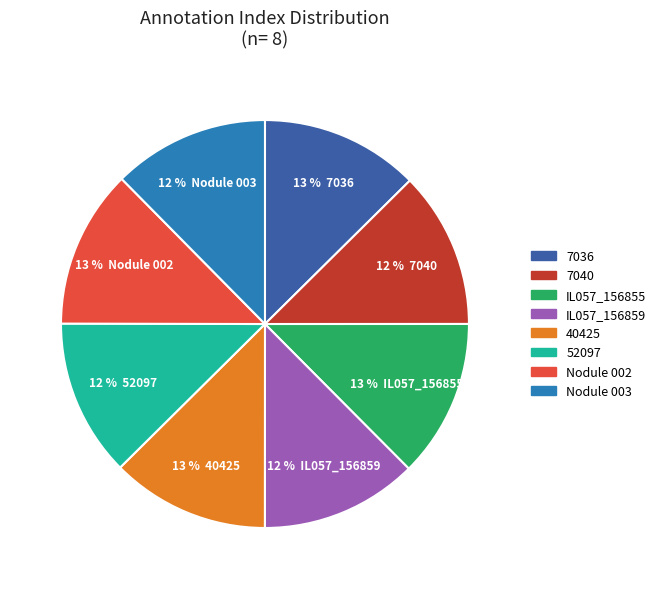

Is it true that 52097 is 25% of the pie?

False